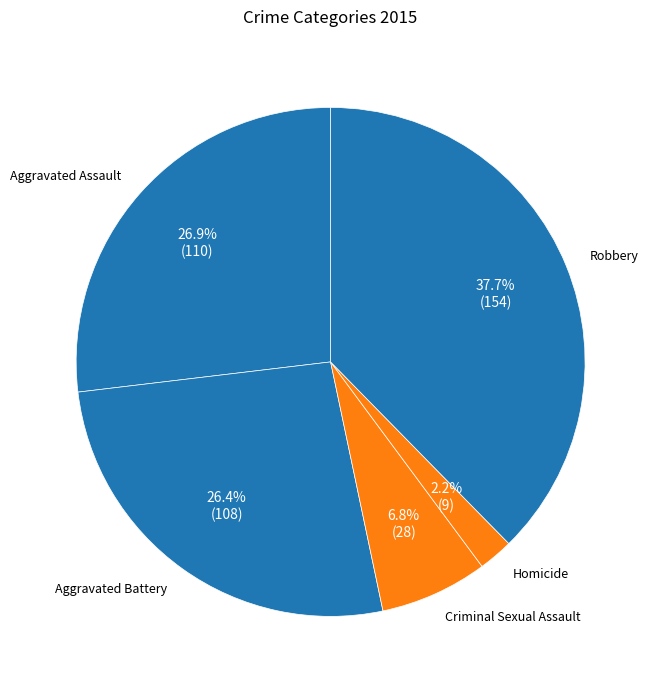

What percentage is NOT represented by Aggravated Assault?

73.1%